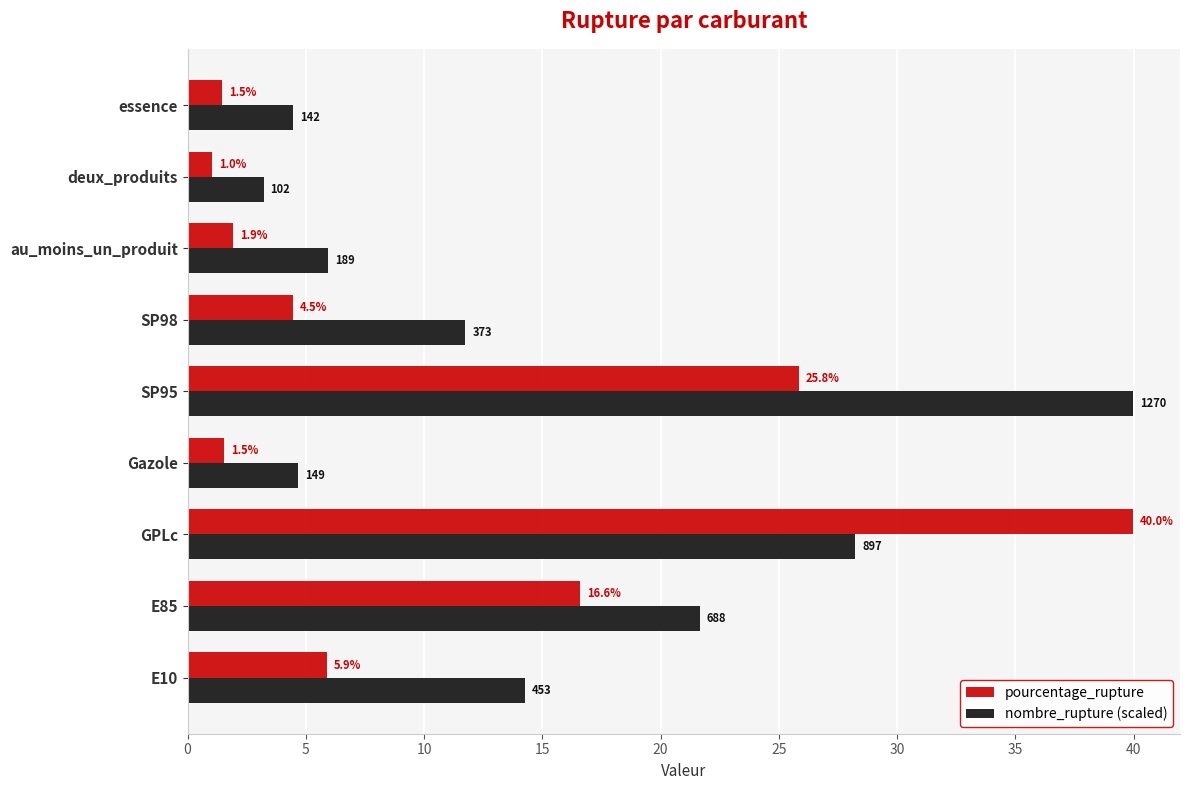

What is the difference between the highest and lowest values at au_moins_un_produit?

4.0